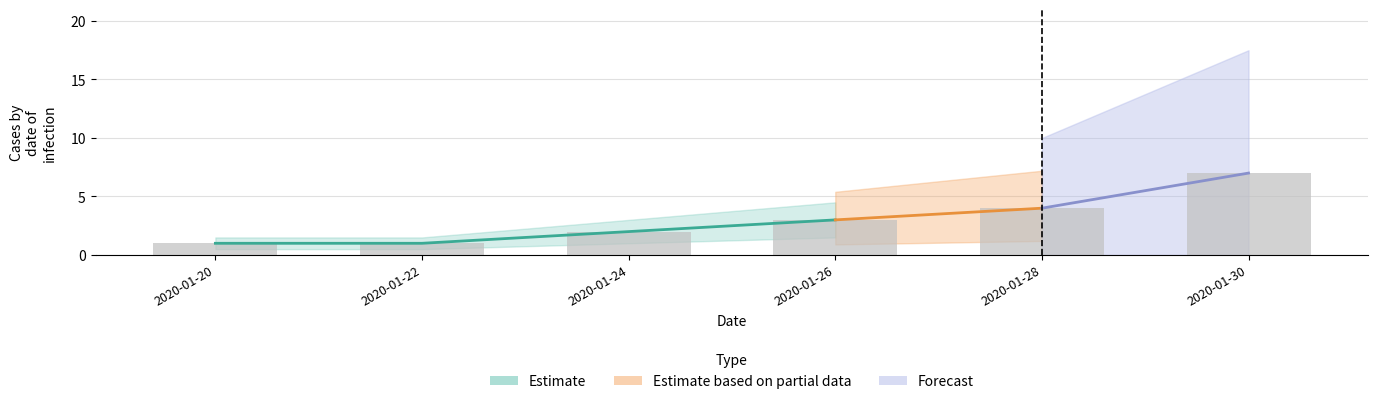

At which category does the chart reach its peak across all series?

2020-01-30